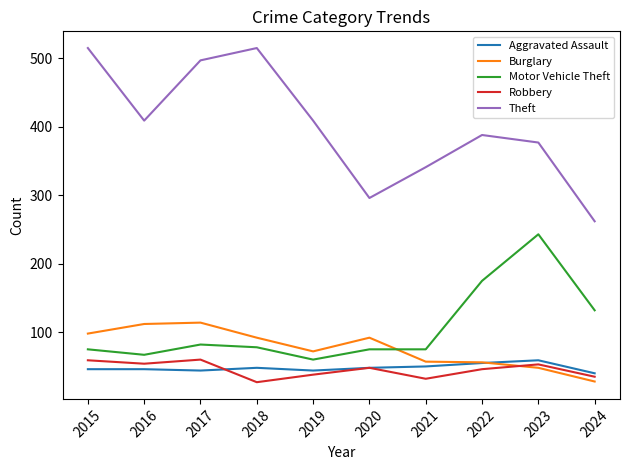

What is the lowest value of the Motor Vehicle Theft series?

60